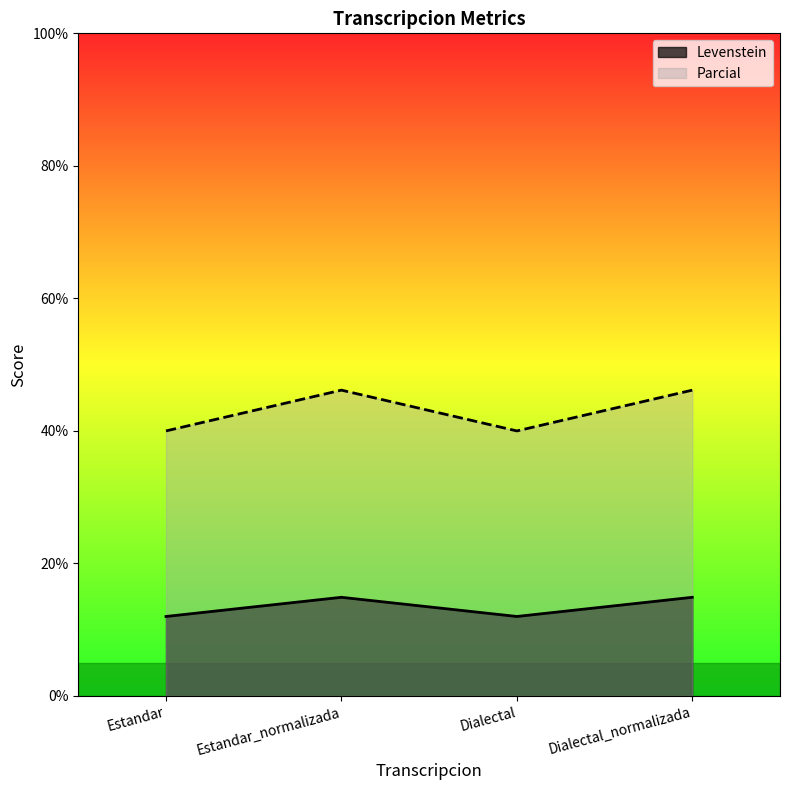

What is the label of the 2nd point from the left?

Estandar_normalizada